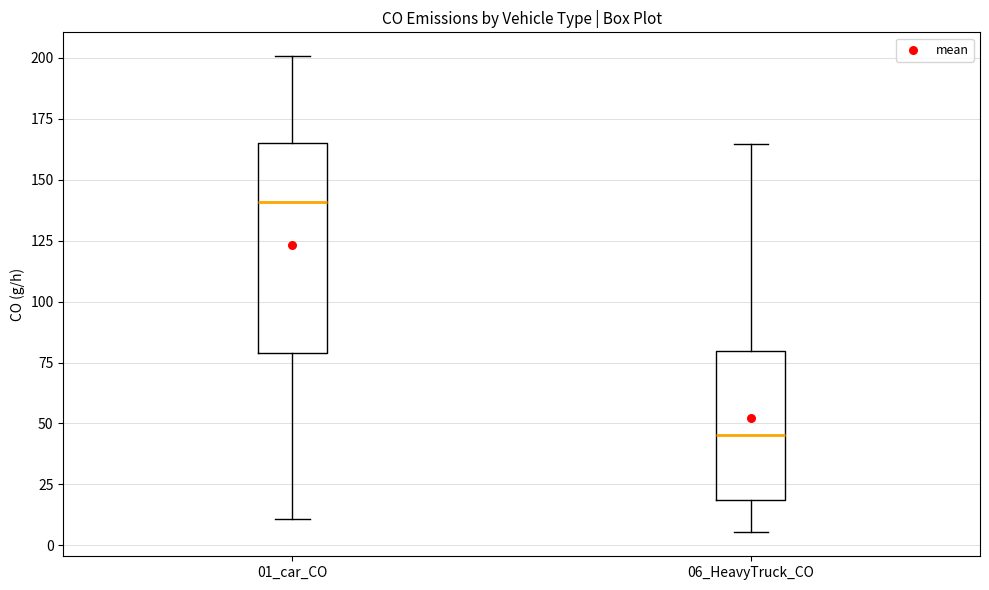

Reading left to right, read every box against the y-axis: the position of its median line, the range the box covers, and the ends of its whiskers. The values are not printed on the chart, so give them approximately, as read against the axis.

01_car_CO: median 140, box 80 to 165, whiskers 10 to 200
06_HeavyTruck_CO: median 45, box 20 to 80, whiskers 5 to 165